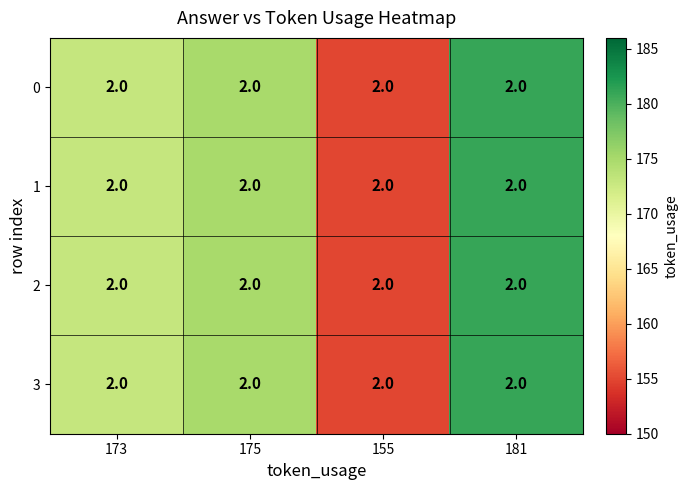

List the series in order of their peak value, highest first.

0, 1, 2, 3